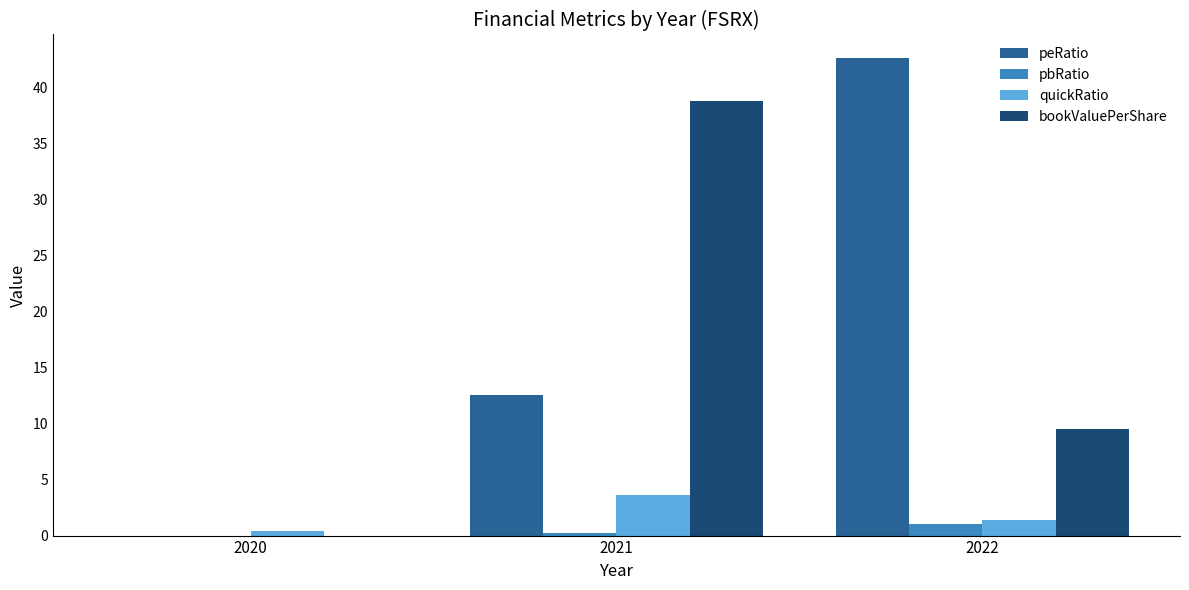

What is the total value across all series at 2020?

0.4